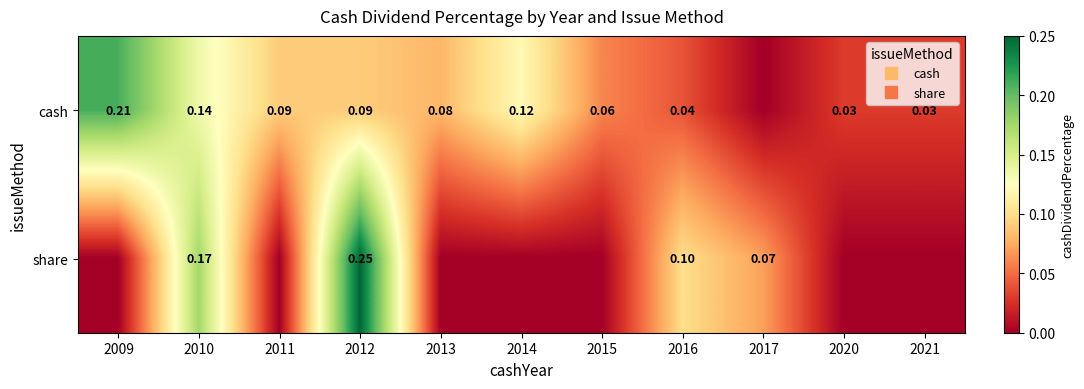

List the labels in order of cash value, smallest first.

2017, 2020, 2021, 2016, 2015, 2013, 2011, 2012, 2014, 2010, 2009